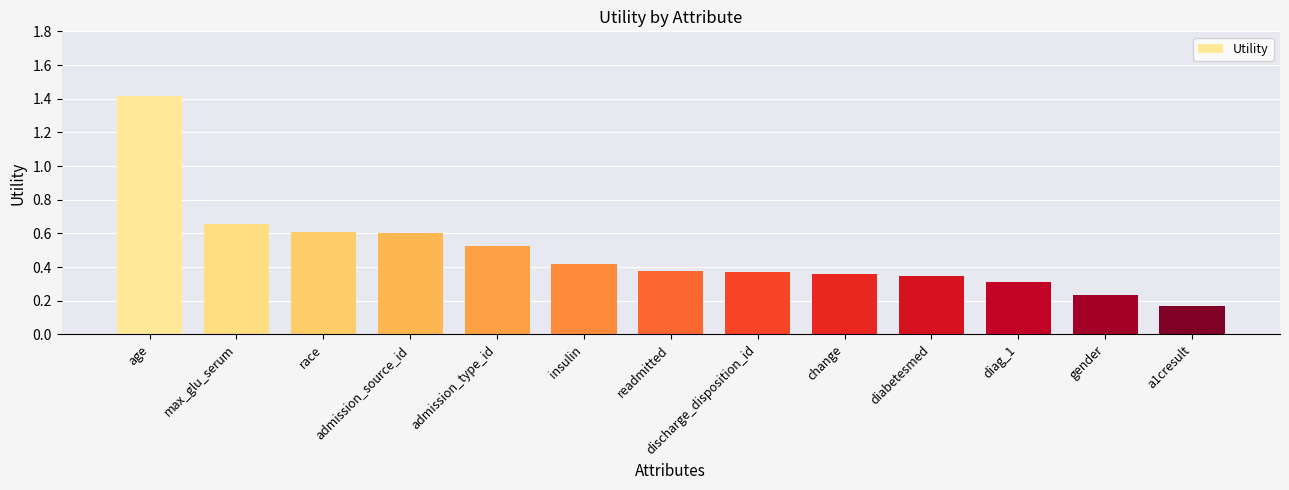

True or false: the data shows 0.9 at race.

False